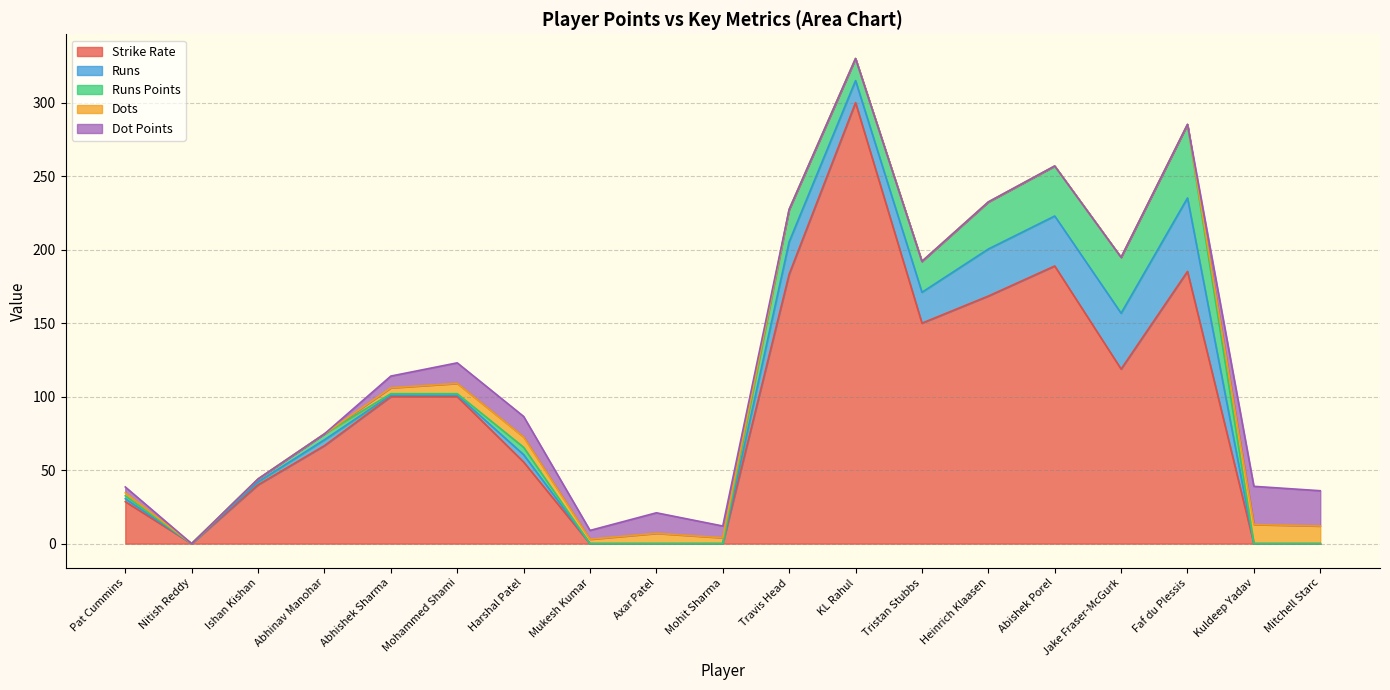

How many data points does each series have?

19